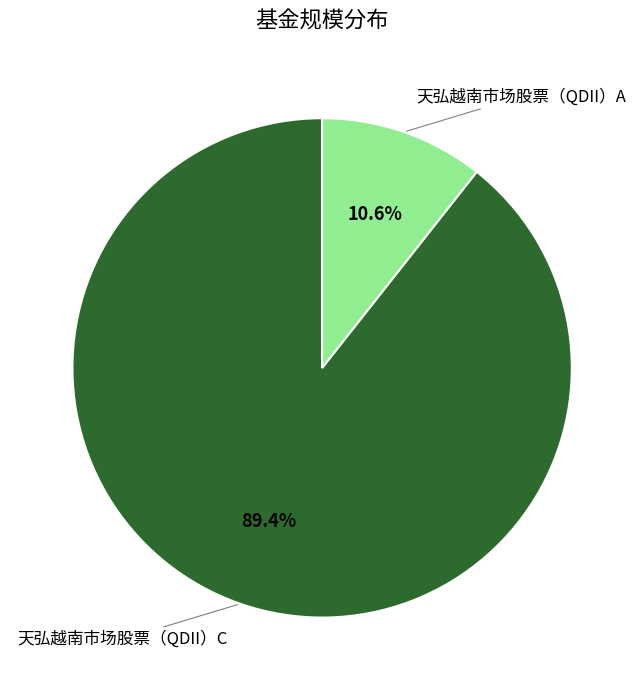

Is there a majority slice in this chart?

Yes